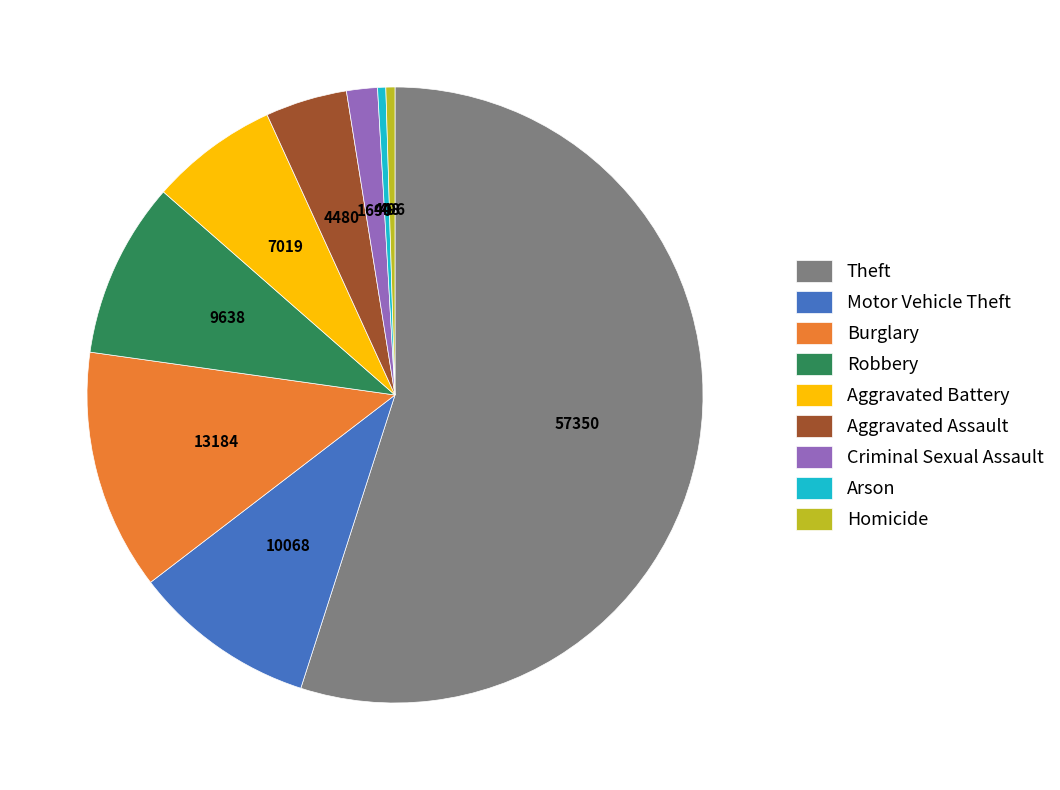

Which slice represents more than half of the pie?

Theft